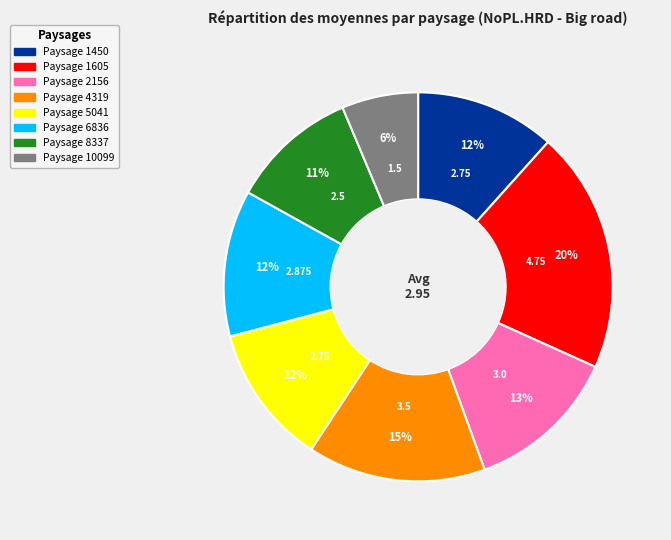

Is there any slice that represents more than half of the pie?

No